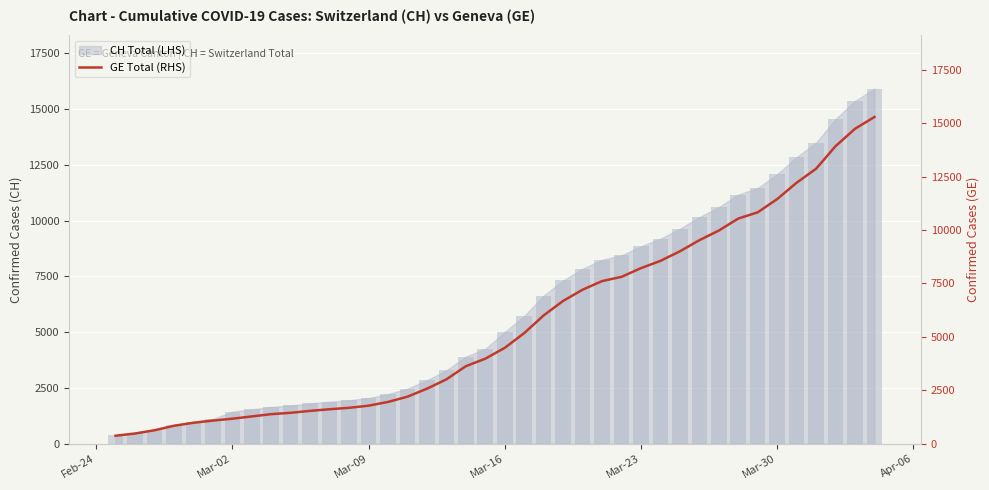

What is the maximum value shown in the chart?

15284